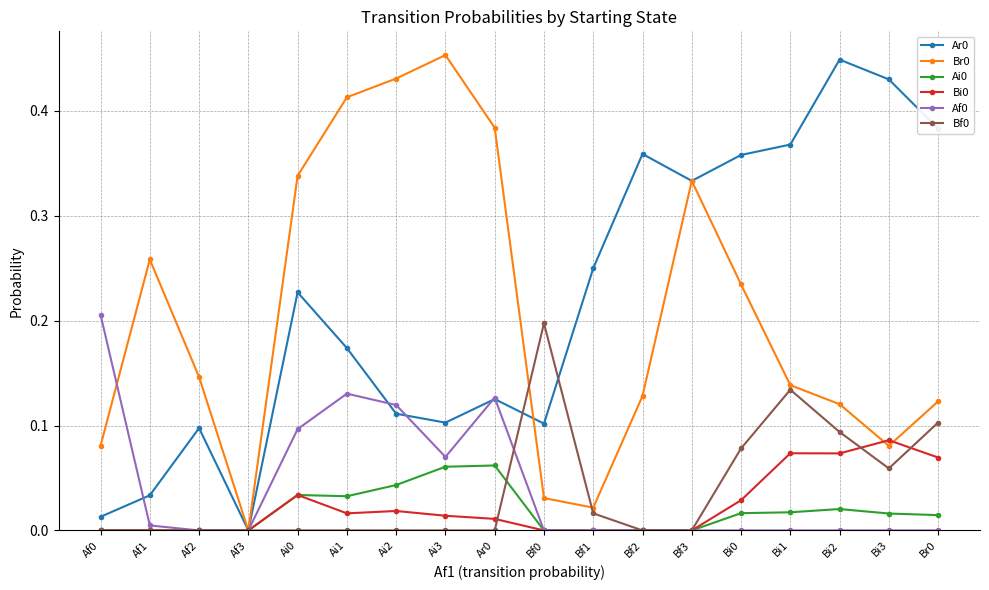

What is the label of the 7th point from the right?

Bf2